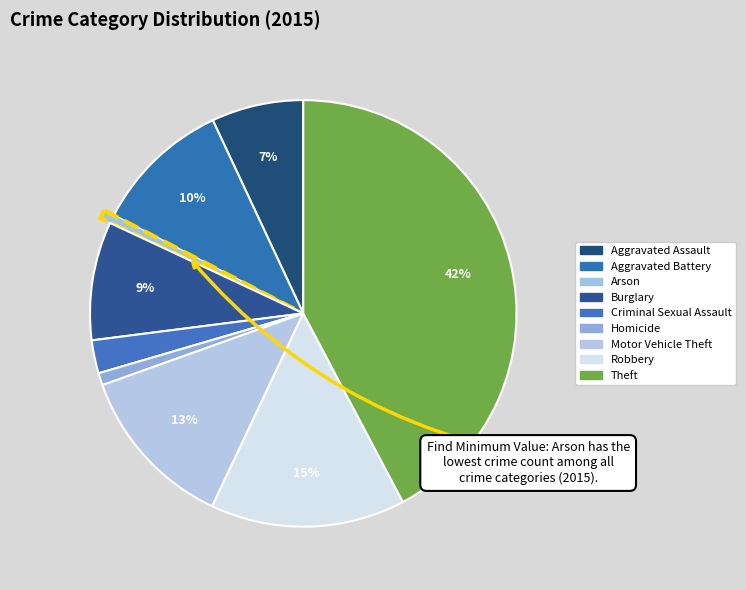

Does any single category account for the majority?

No